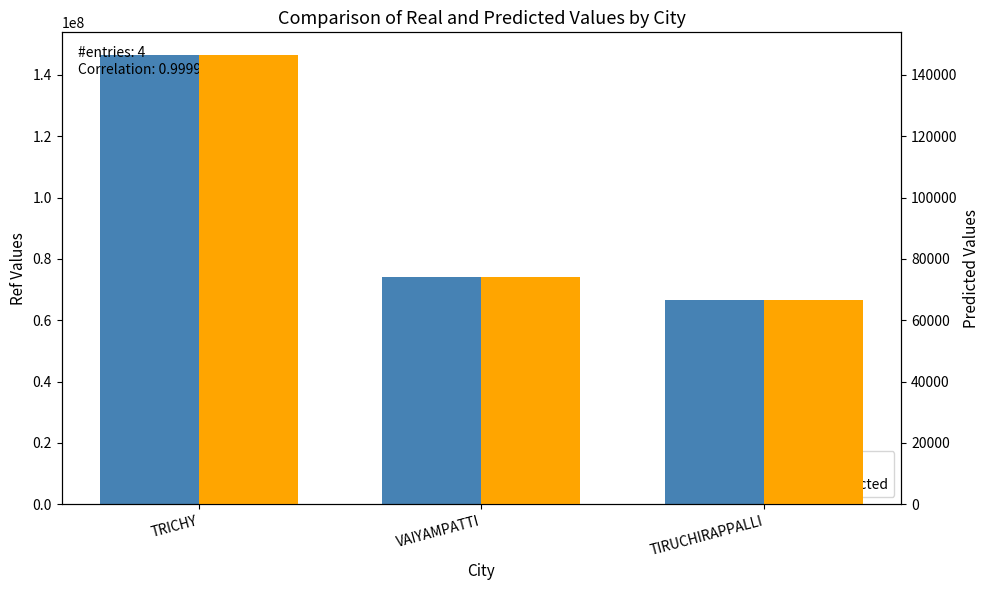

What is the average value of the Ref series?

95728123.3